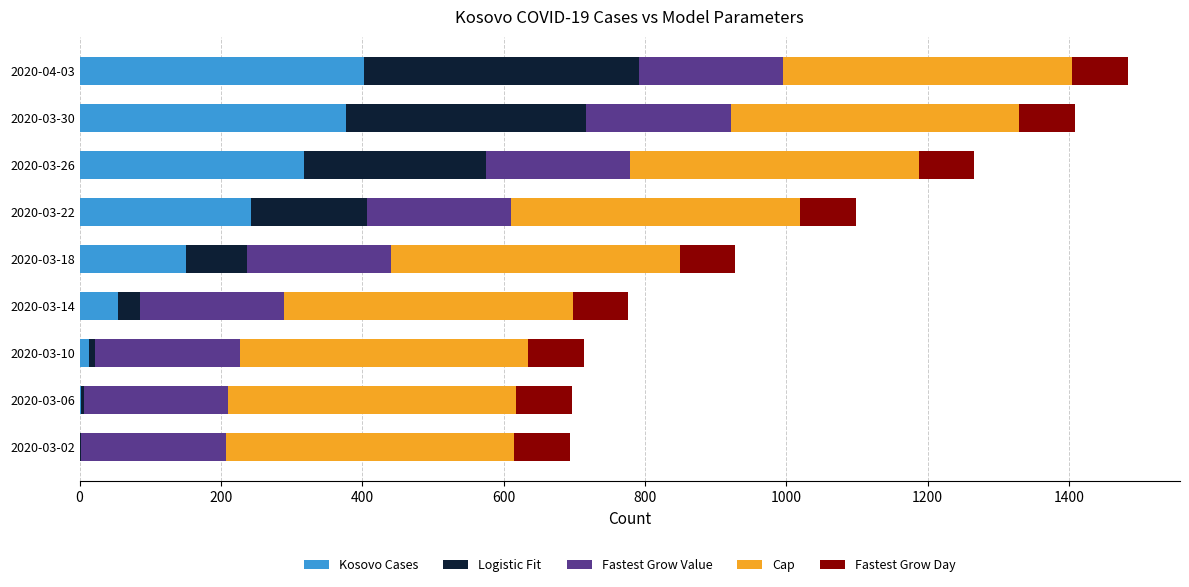

What is the highest value of the Kosovo Cases series?

403.0